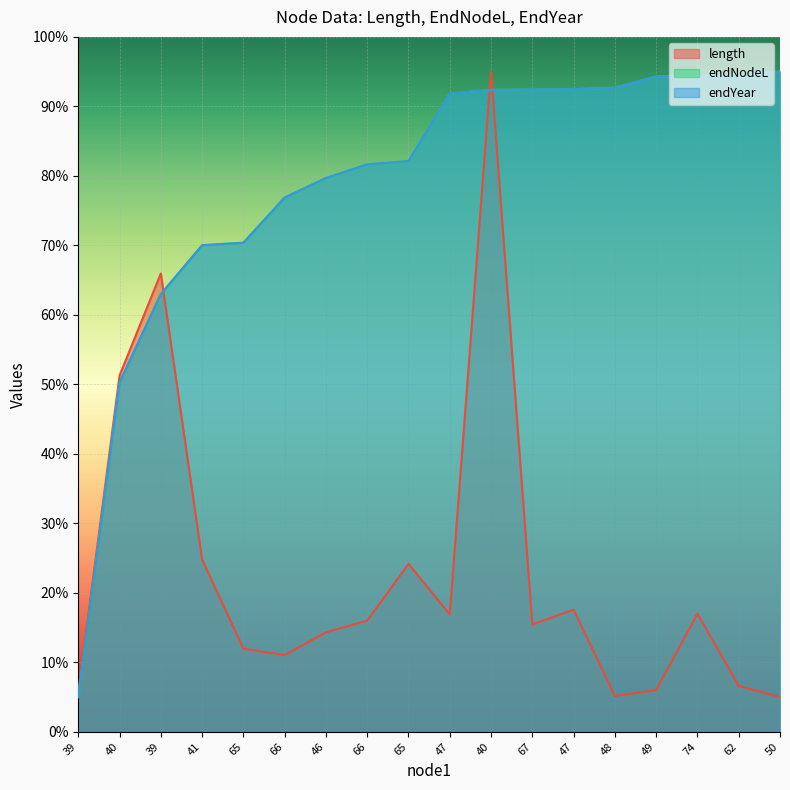

What is the label of the 8th point from the left?

66